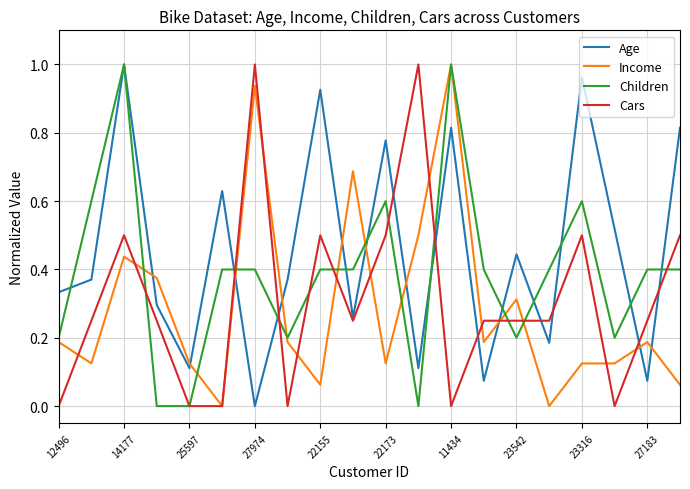

True or false: Age and Income cross at least once.

True